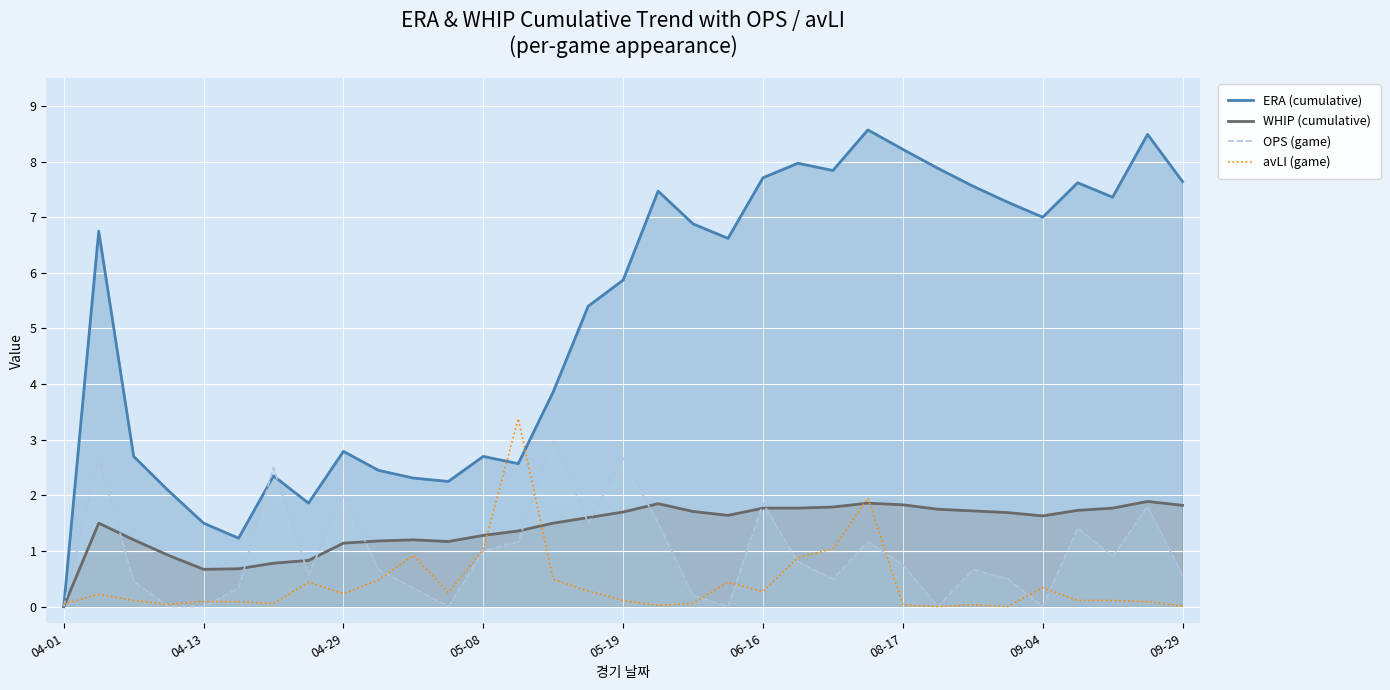

Which category has the lowest value in the ERA (cumulative) series?

04-01